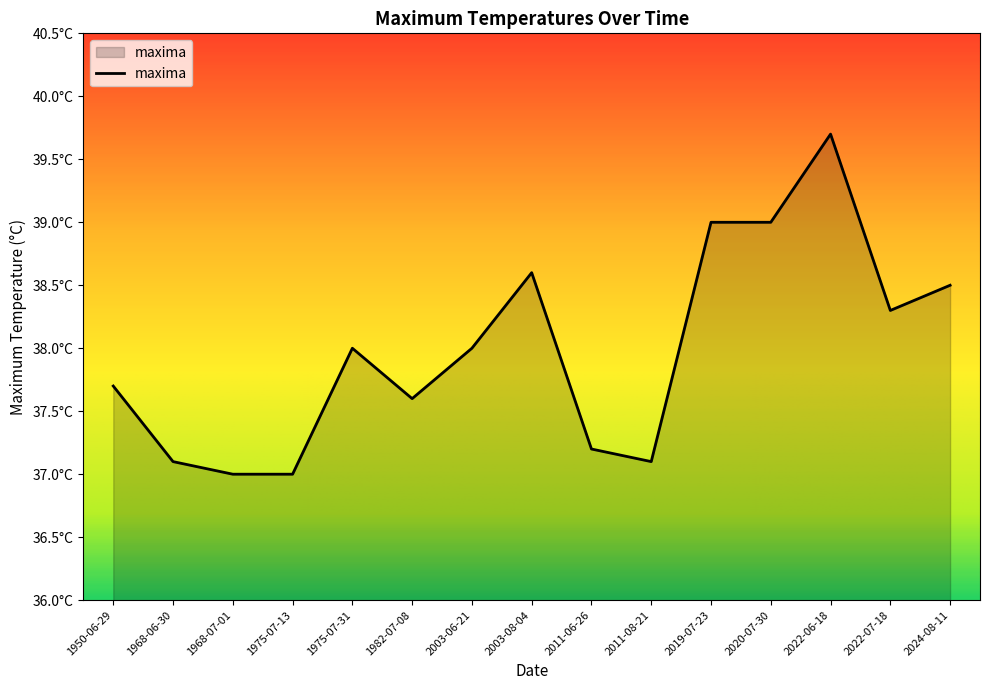

Which label corresponds to the largest value in the chart?

2022-06-18